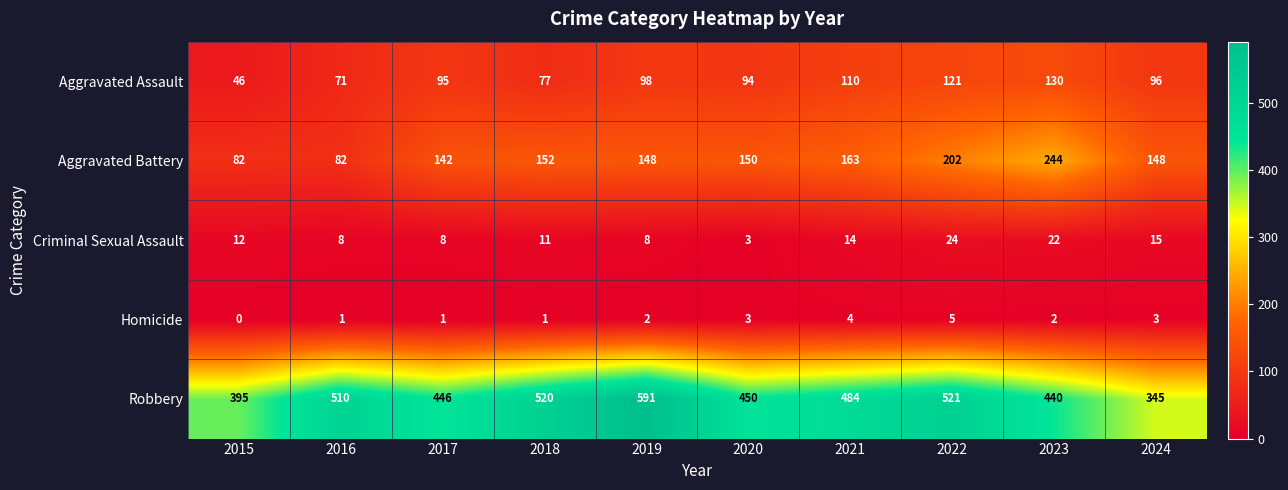

What is the sum of all Aggravated Battery values?

1513